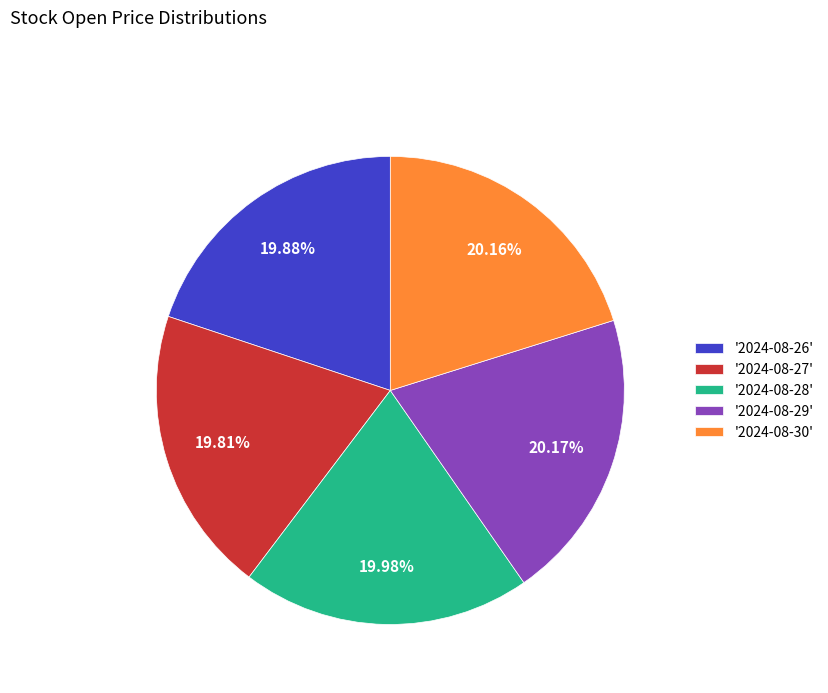

What is the ratio of the value at '2024-08-28' to the value at '2024-08-26'?

1.0